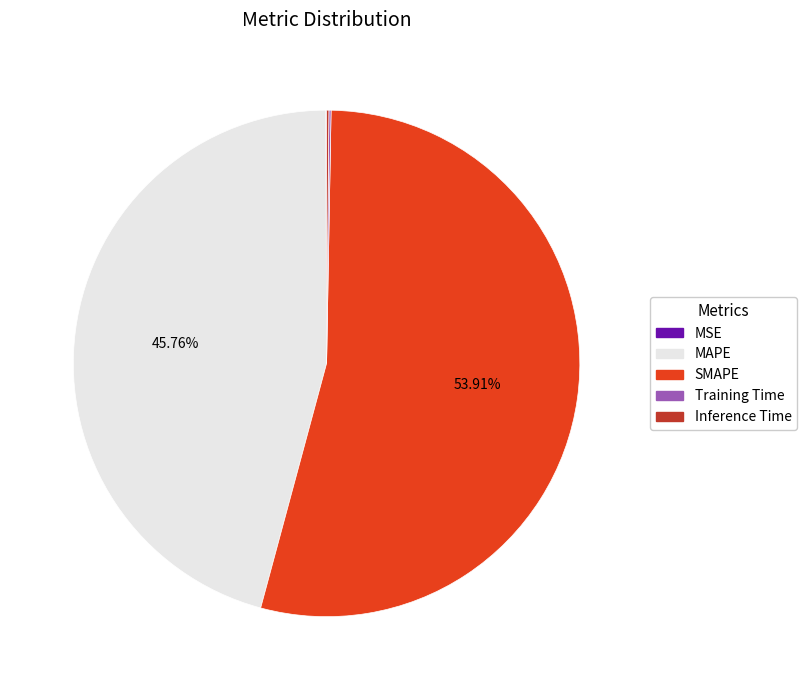

Is it true that MAPE is 33% of the pie?

False